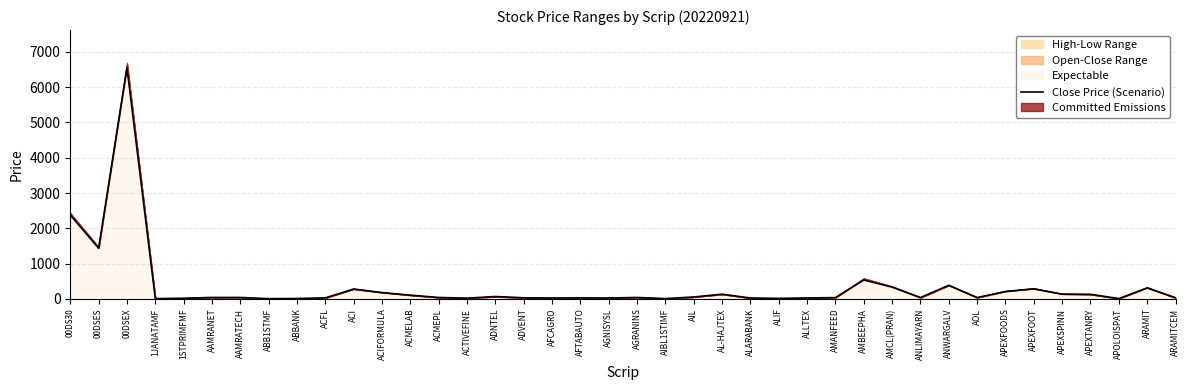

How many categories are shown in the chart?

40